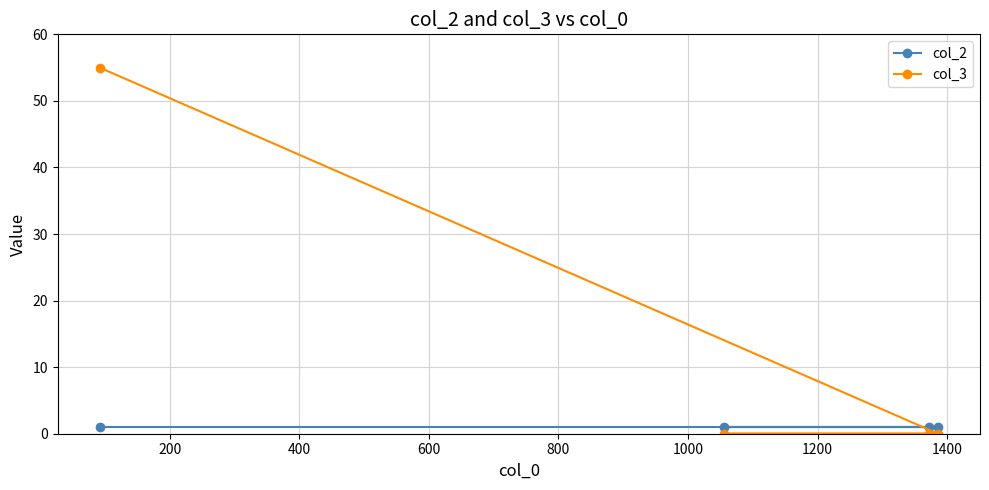

Reading left to right, transcribe all the data shown in this chart.

col_2: 1	1	1	1
col_3: 55	0	0	0